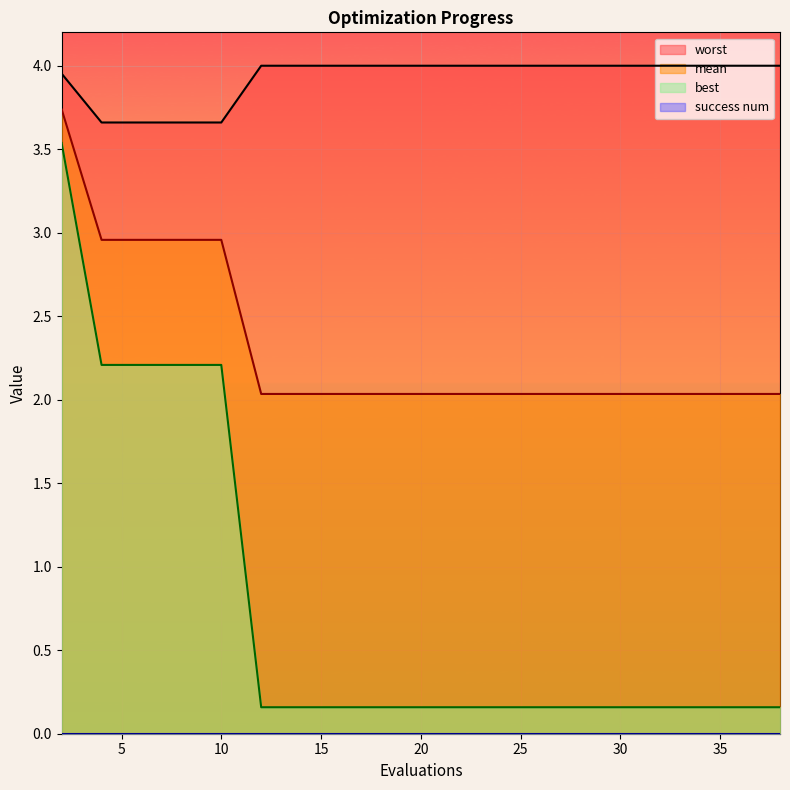

Rank the series by their average value, from highest to lowest.

worst, mean, best